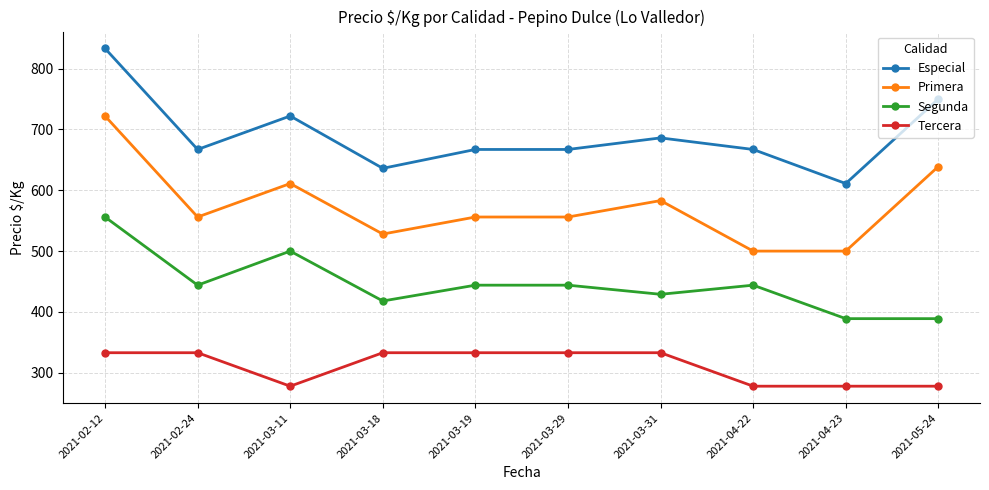

Rank the series by their maximum value, from lowest to highest.

Tercera, Segunda, Primera, Especial